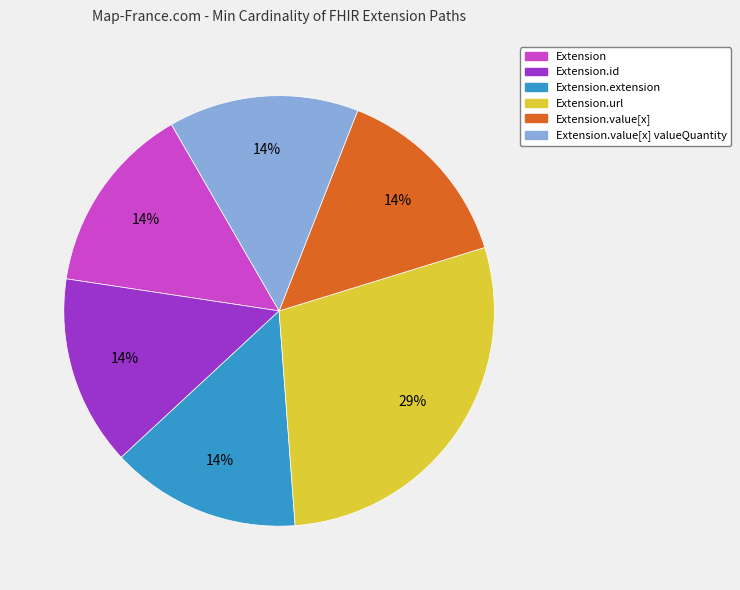

To the nearest percent, what is the average slice percentage?

17%